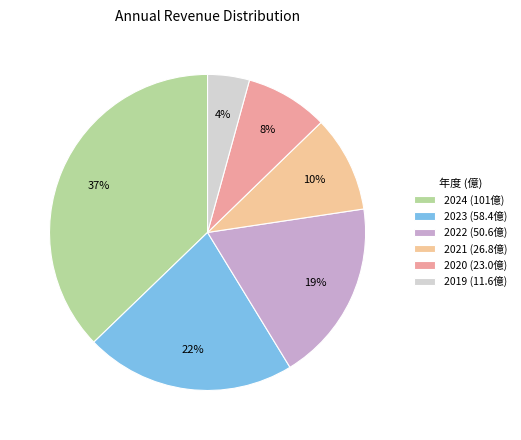

Rank the categories by value from lowest to highest.

2019, 2020, 2021, 2022, 2023, 2024